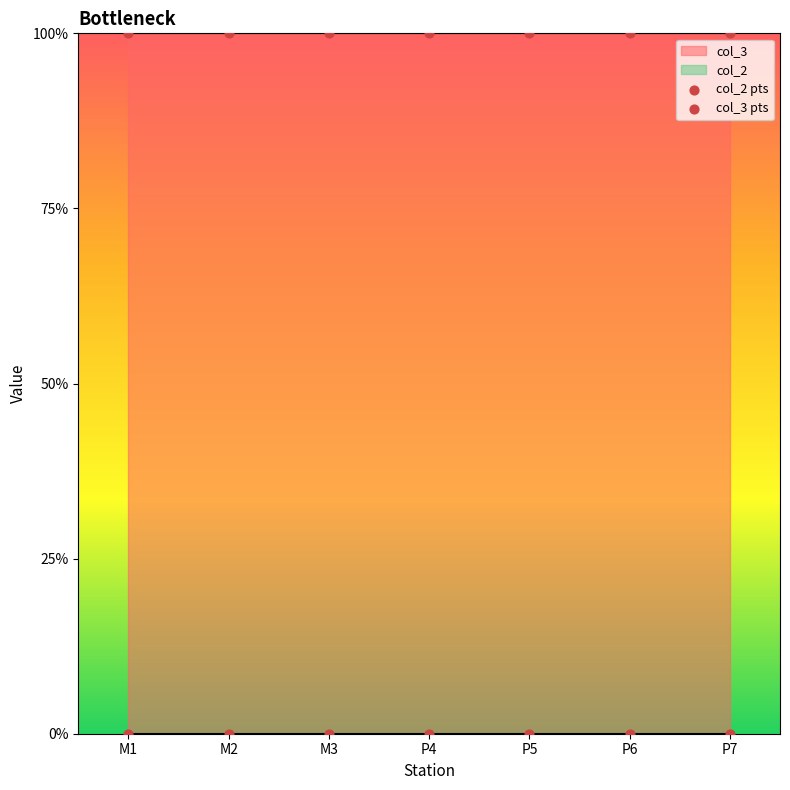

Which series reaches the maximum Y coordinate?

col_3 pts